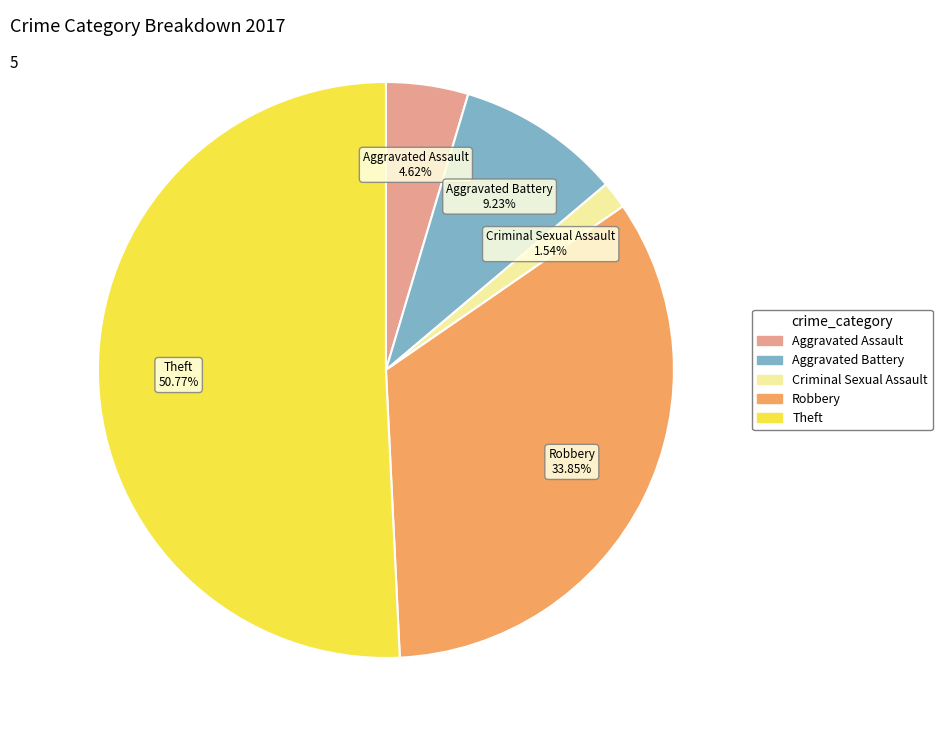

Between Aggravated Assault and Criminal Sexual Assault, which is larger?

Aggravated Assault